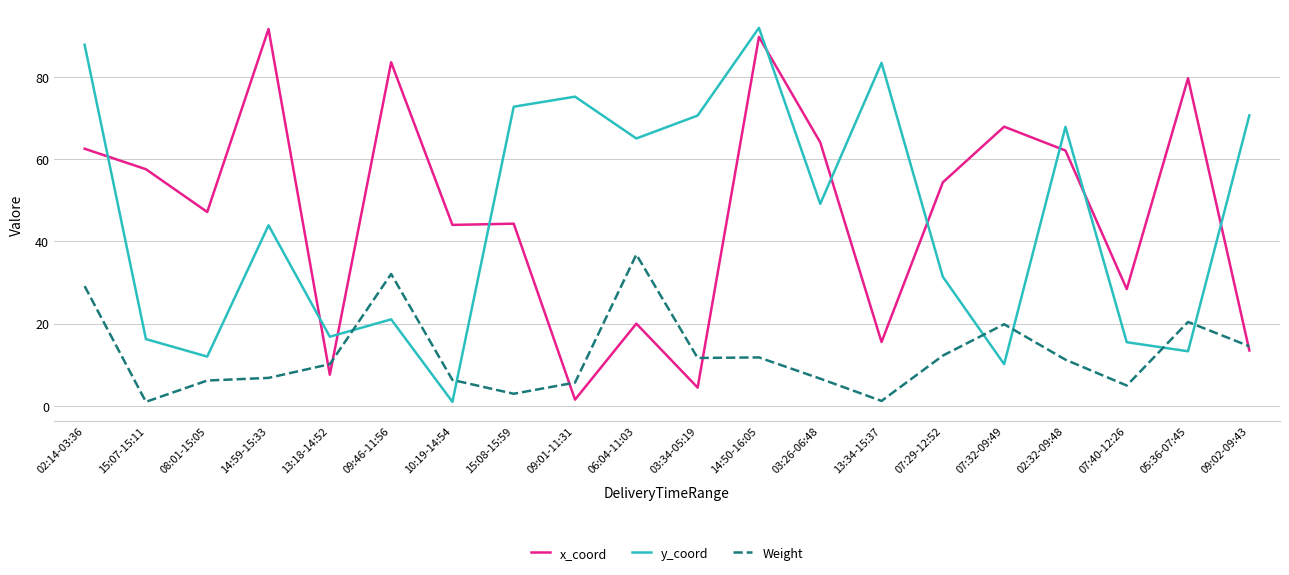

What is the maximum value for y_coord?

91.9